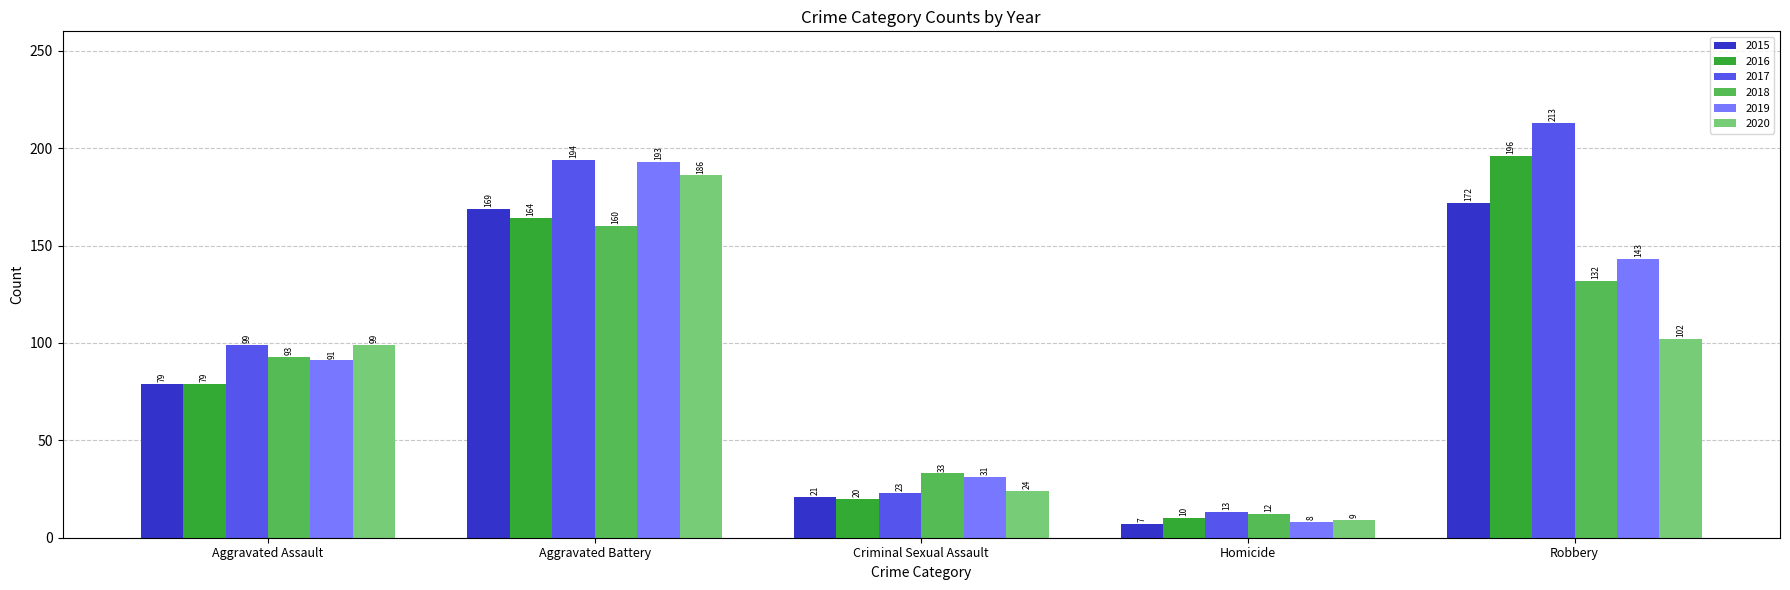

Reading left to right, list all the values displayed in this chart.

2015: Aggravated Assault=79	Aggravated Battery=169	Criminal Sexual Assault=21	Homicide=7	Robbery=172
2016: Aggravated Assault=79	Aggravated Battery=164	Criminal Sexual Assault=20	Homicide=10	Robbery=196
2017: Aggravated Assault=99	Aggravated Battery=194	Criminal Sexual Assault=23	Homicide=13	Robbery=213
2018: Aggravated Assault=93	Aggravated Battery=160	Criminal Sexual Assault=33	Homicide=12	Robbery=132
2019: Aggravated Assault=91	Aggravated Battery=193	Criminal Sexual Assault=31	Homicide=8	Robbery=143
2020: Aggravated Assault=99	Aggravated Battery=186	Criminal Sexual Assault=24	Homicide=9	Robbery=102